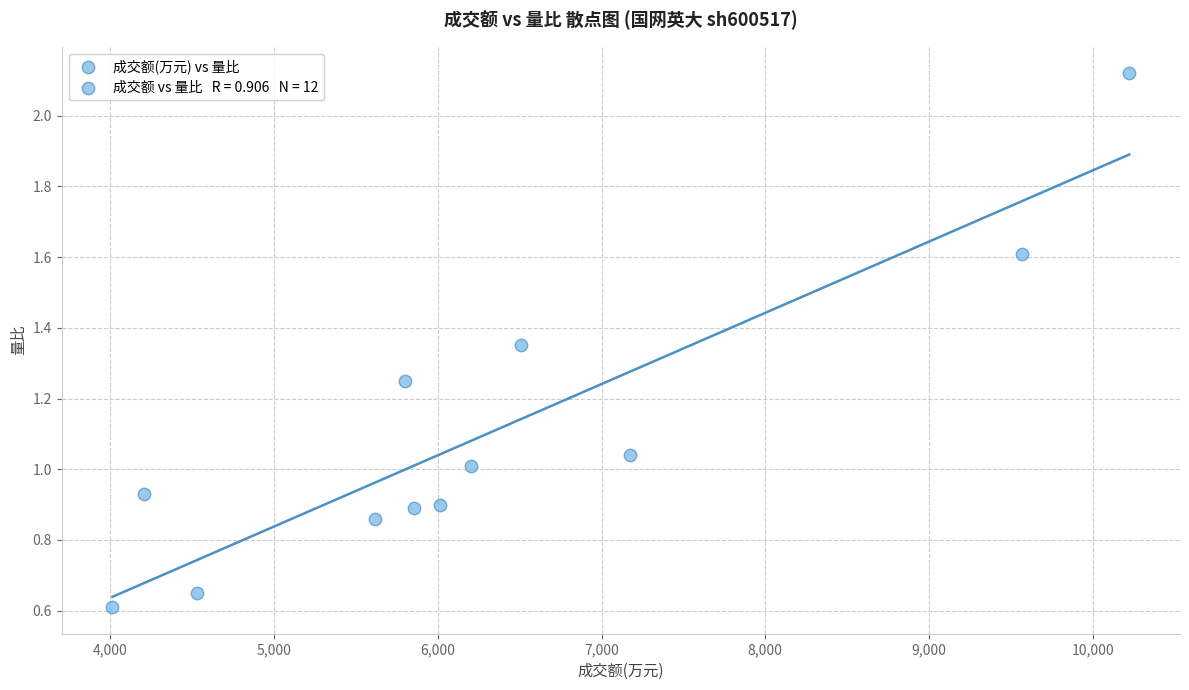

What is the range of Y values (max minus min)?

1.5